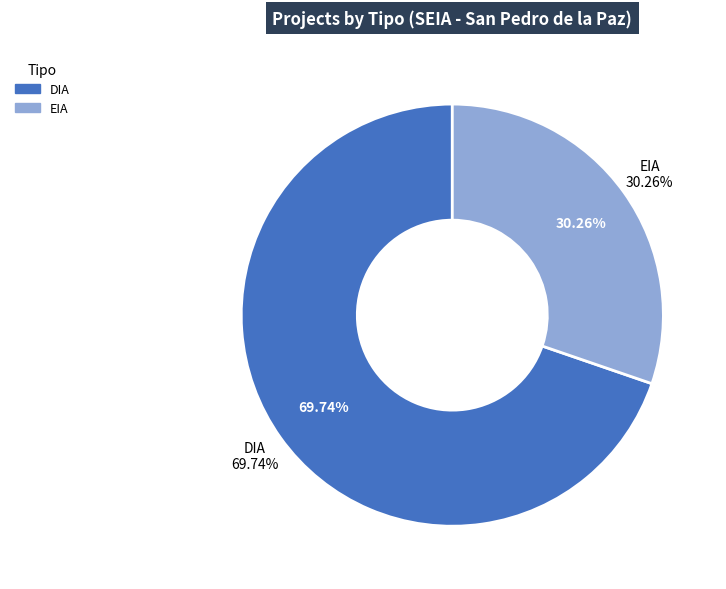

Which category has the smallest portion of the pie?

EIA